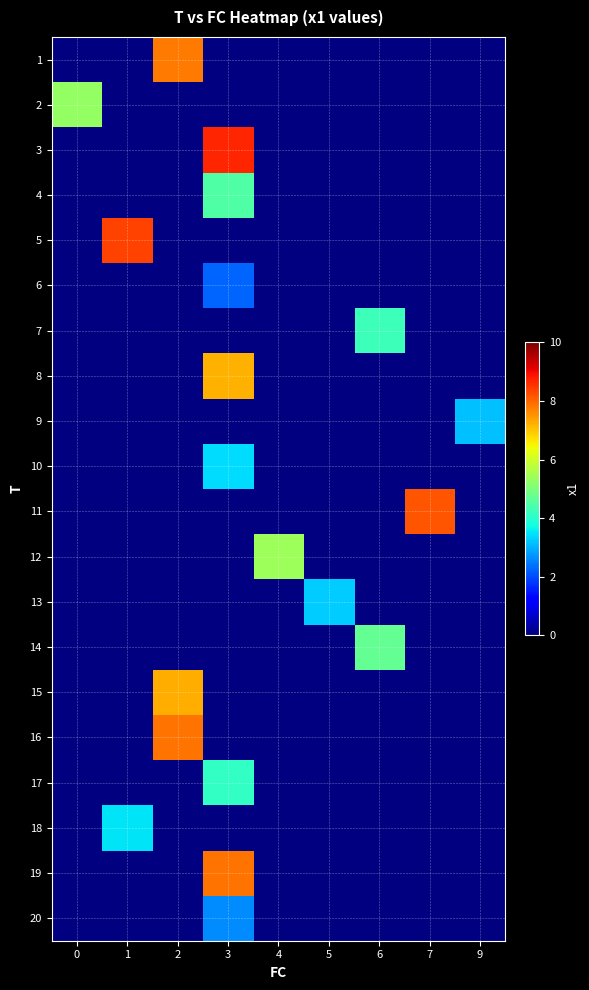

At 5, list the series in order from smallest to largest.

1, 2, 3, 4, 5, 6, 7, 8, 9, 10, 11, 12, 13, 14, 15, 16, 17, 18, 19, 20